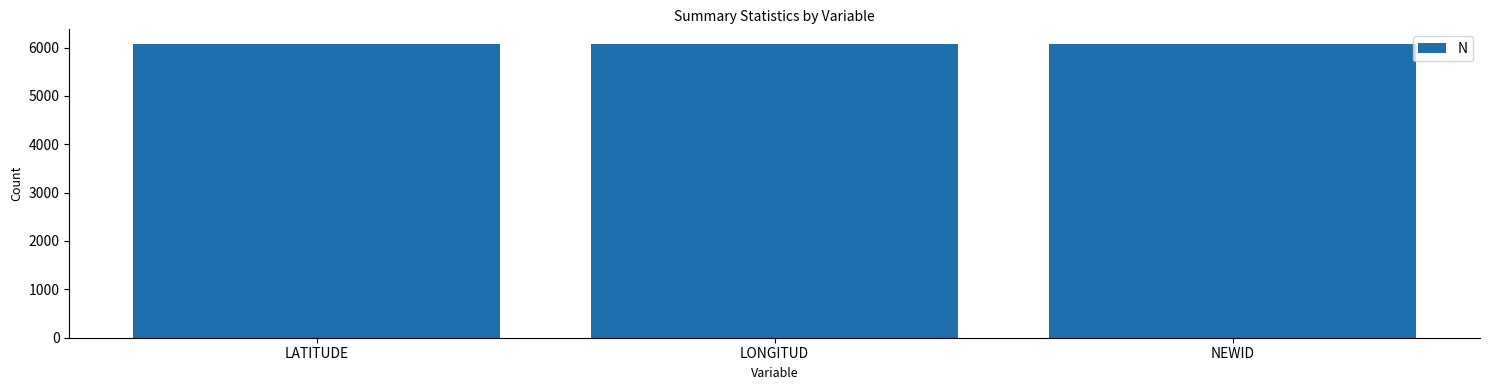

What position from the left is NEWID?

3